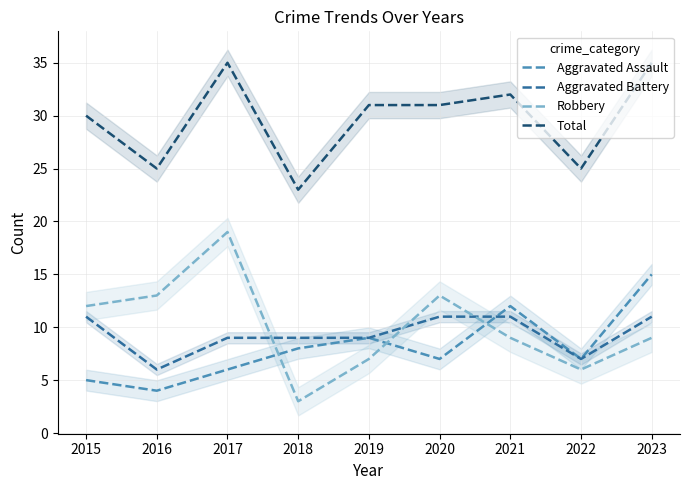

The value of Robbery at 2019 is 4. True or false?

False